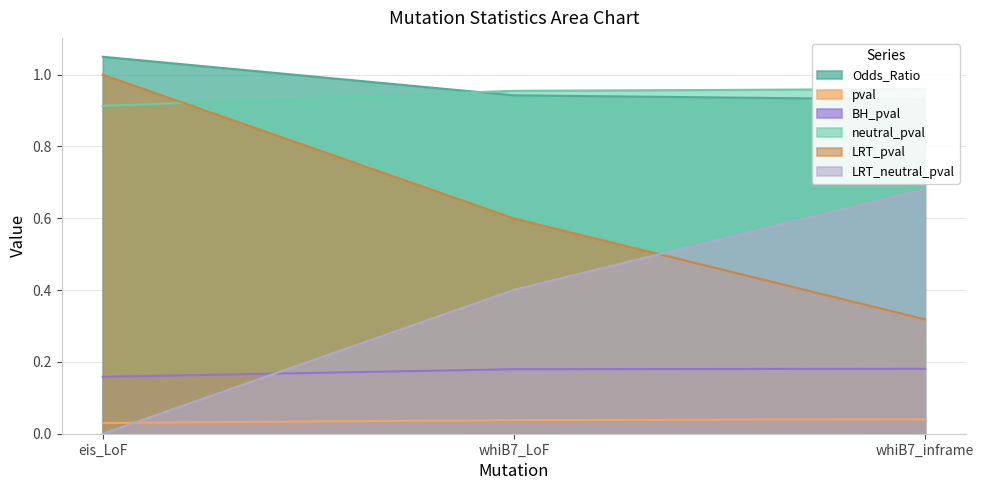

The BH_pval series shows 0.3 at whiB7_inframe. True or false?

False